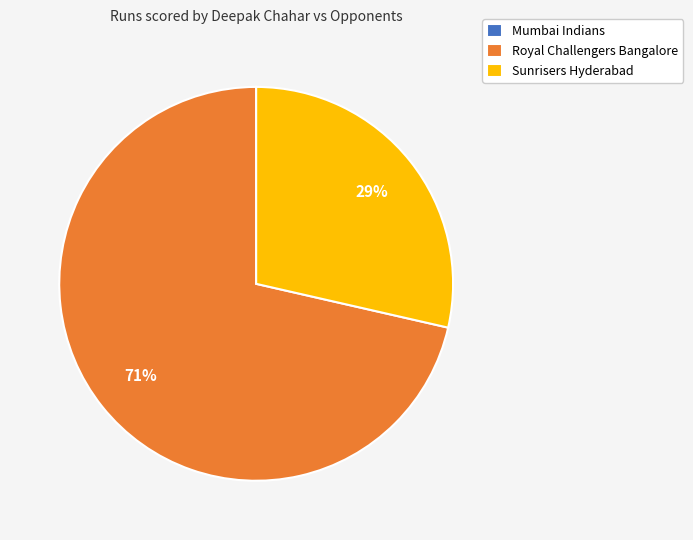

What is the largest slice in the pie chart?

Royal Challengers Bangalore